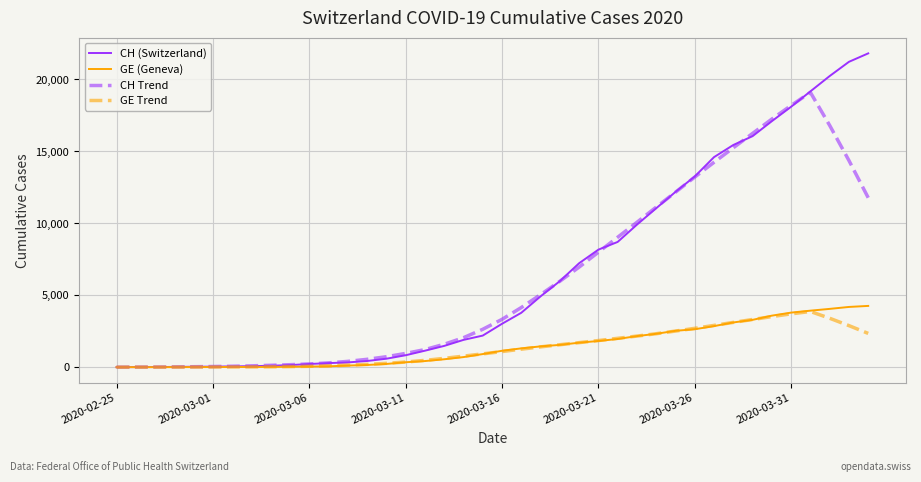

Which series has the widest spread of values?

CH (Switzerland)